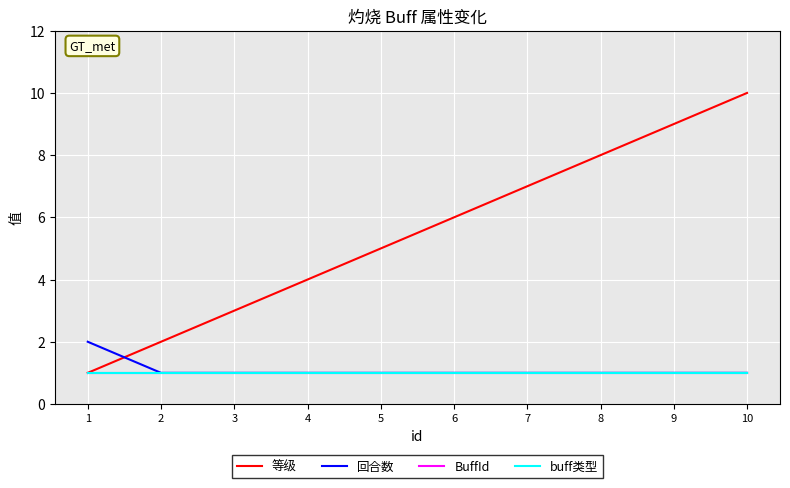

Is this an area chart (filled region under the line)?

No